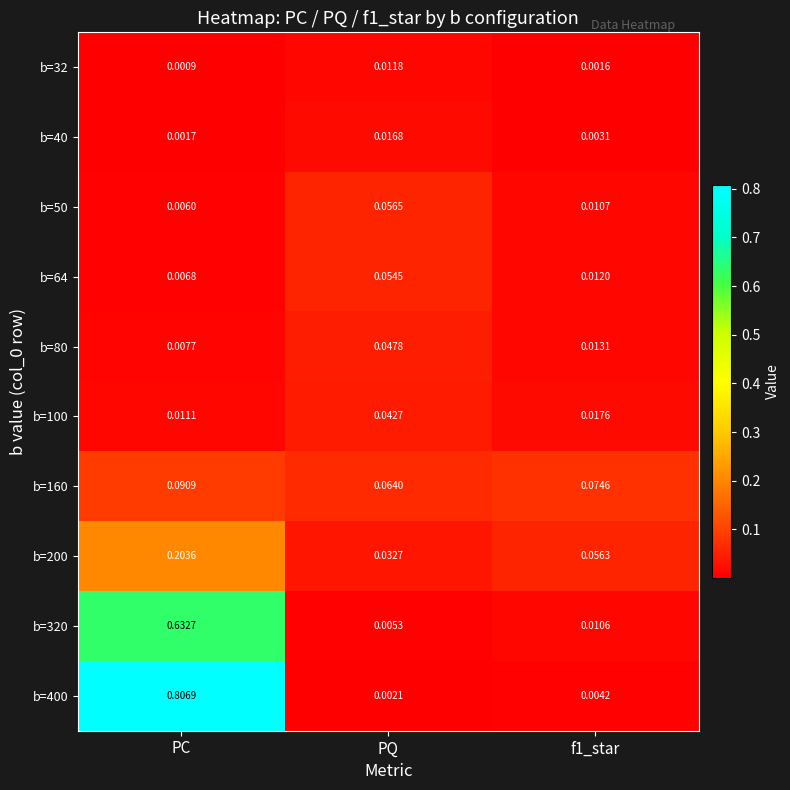

At which category is the sum across all series the highest?

PC